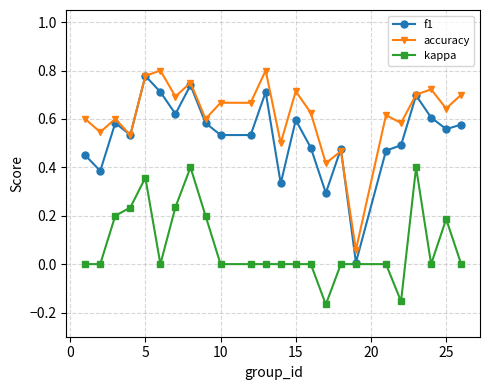

Rank the series by their average value, from lowest to highest.

kappa, f1, accuracy